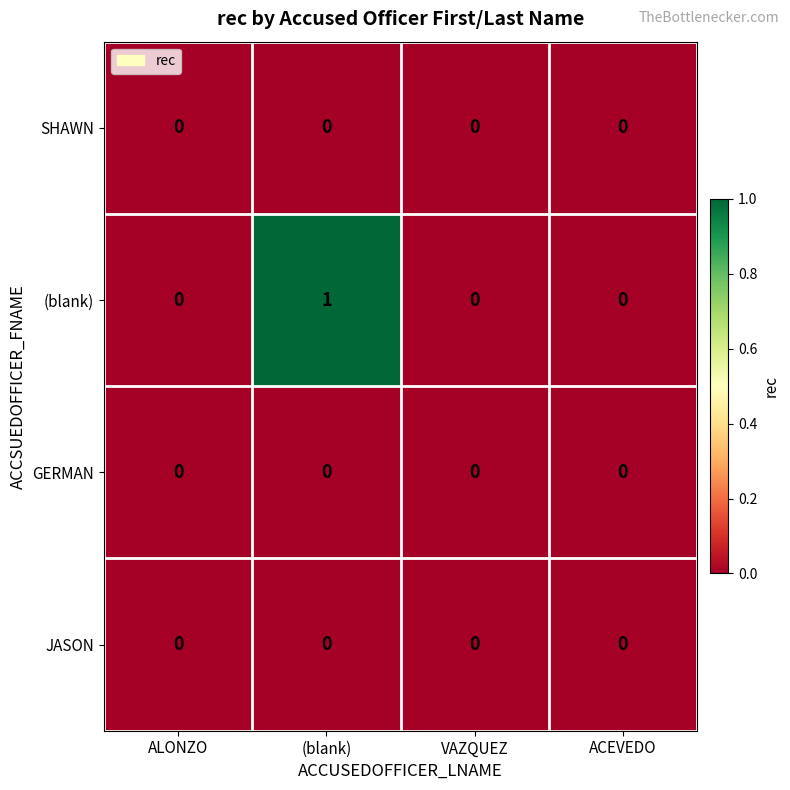

Which series has the largest total across all categories?

(blank)